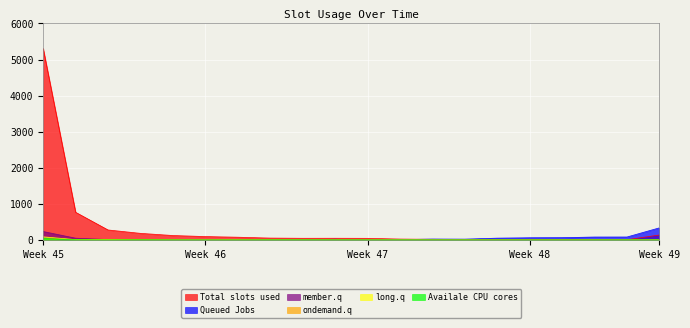

Which series has the largest range (max minus min)?

Total slots used